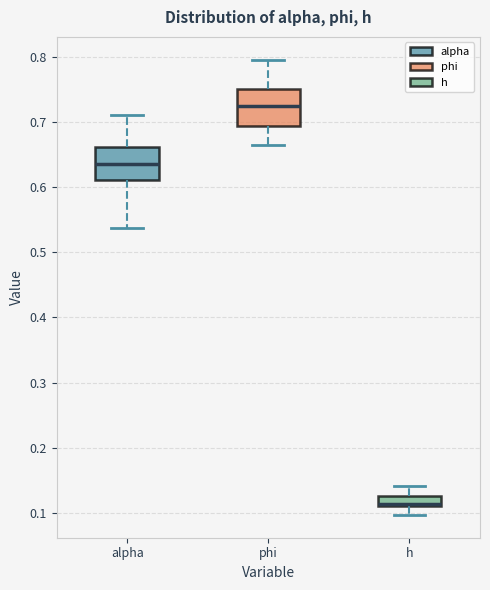

Which box's median line is the highest?

phi